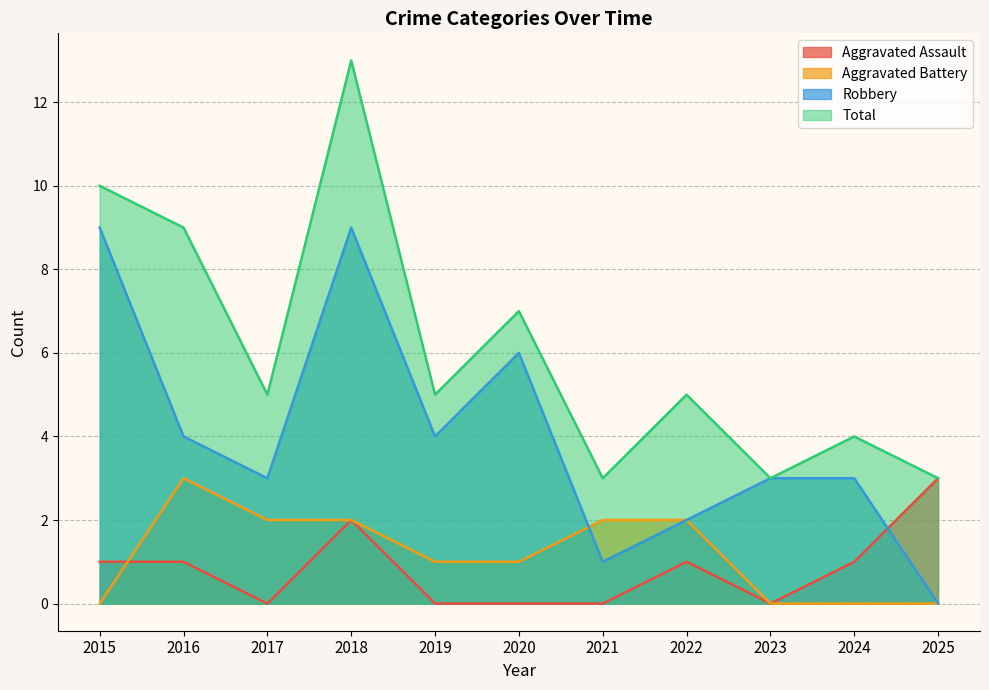

What is the sum of the Robbery values at 2020 and 2023?

9